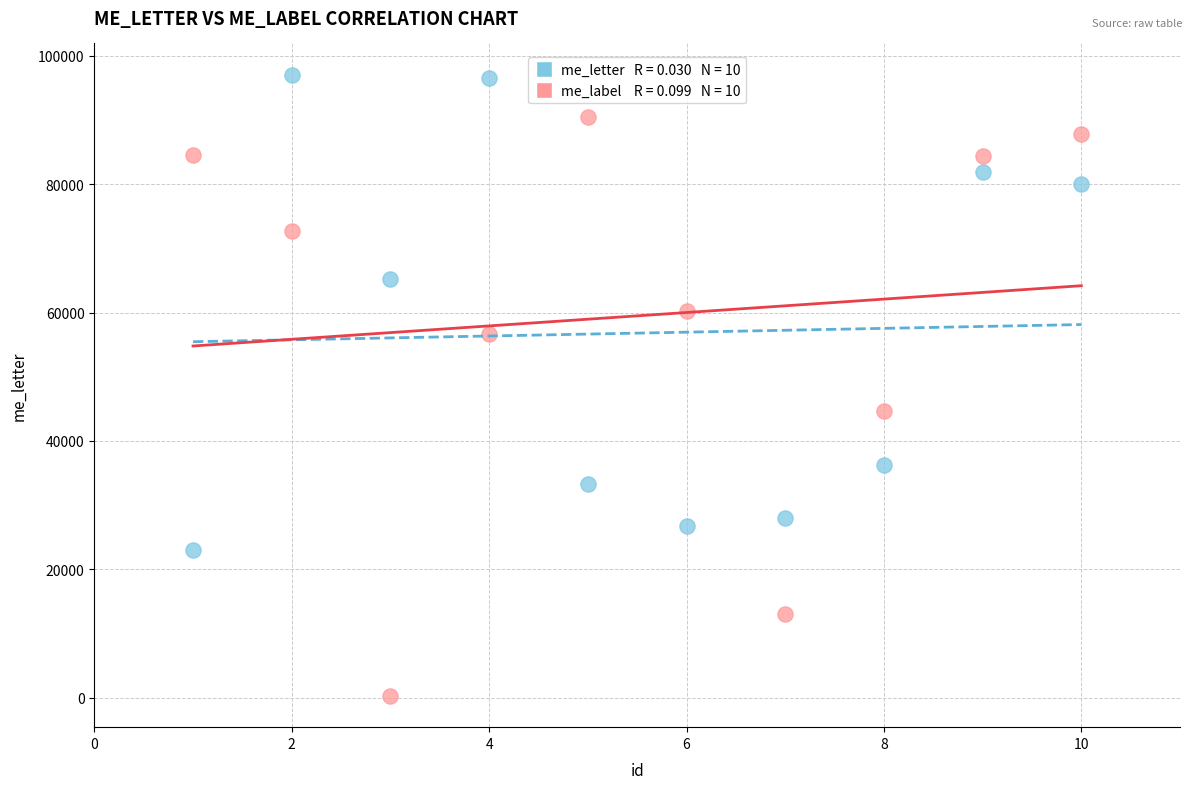

Across all data points, what is the range of X values (max minus min)?

9